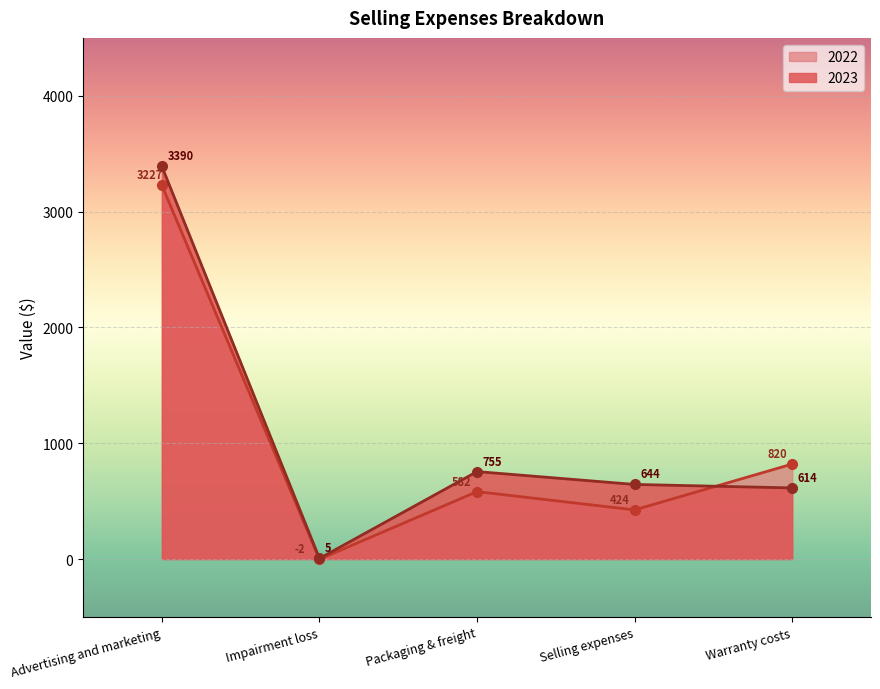

True or false: 2022 and 2023 intersect in this chart.

True